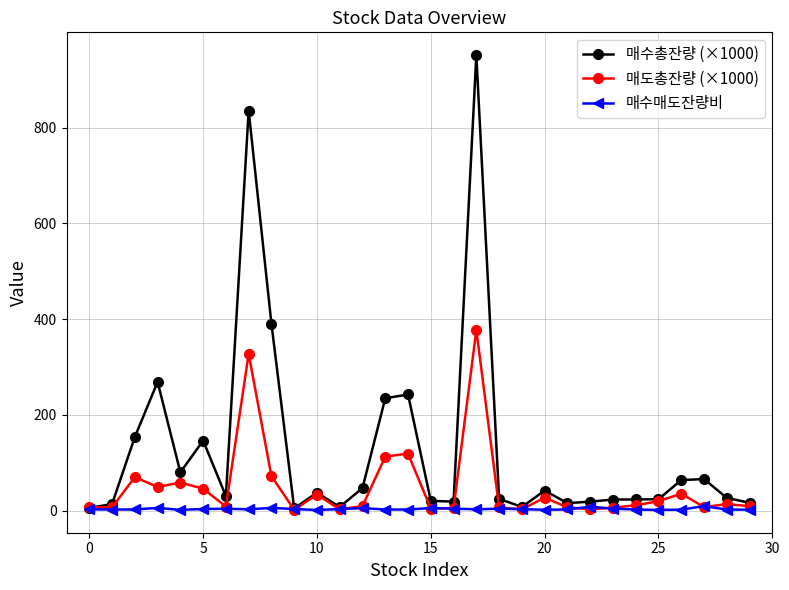

True or false: 매도총잔량 (×1000) has more than 0 interior local peaks.

True